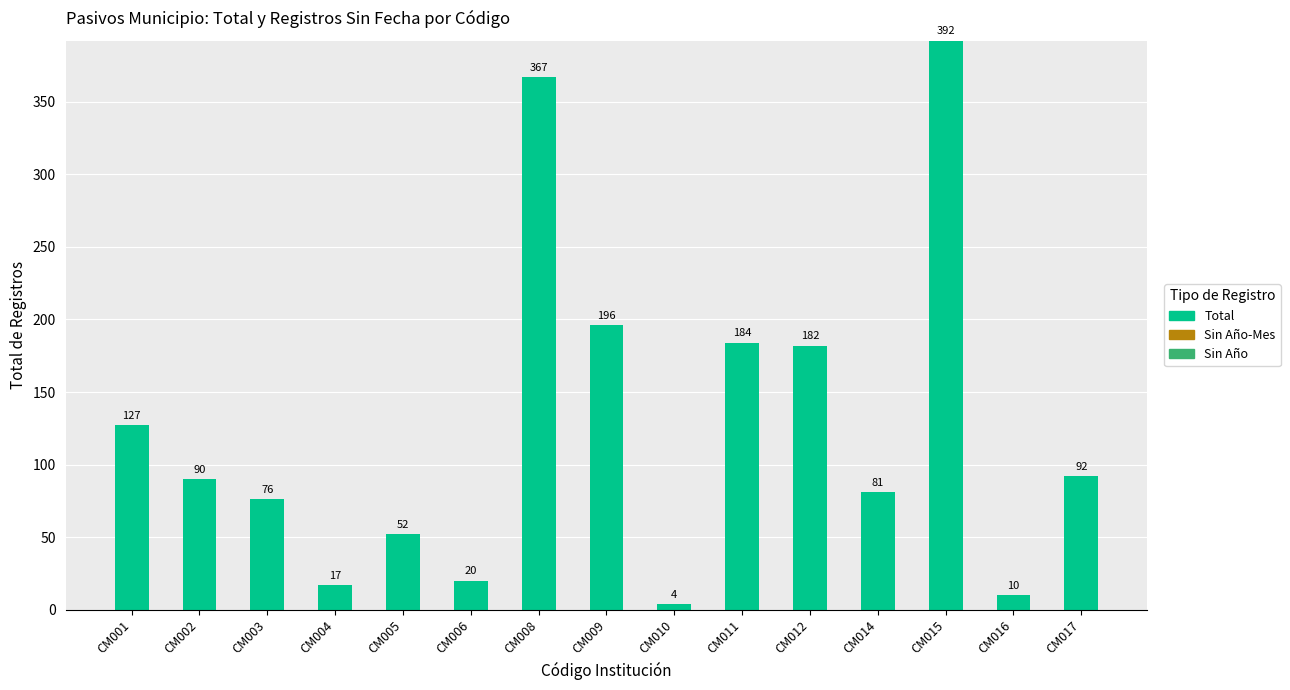

At which category does the chart reach its minimum across all series?

CM010